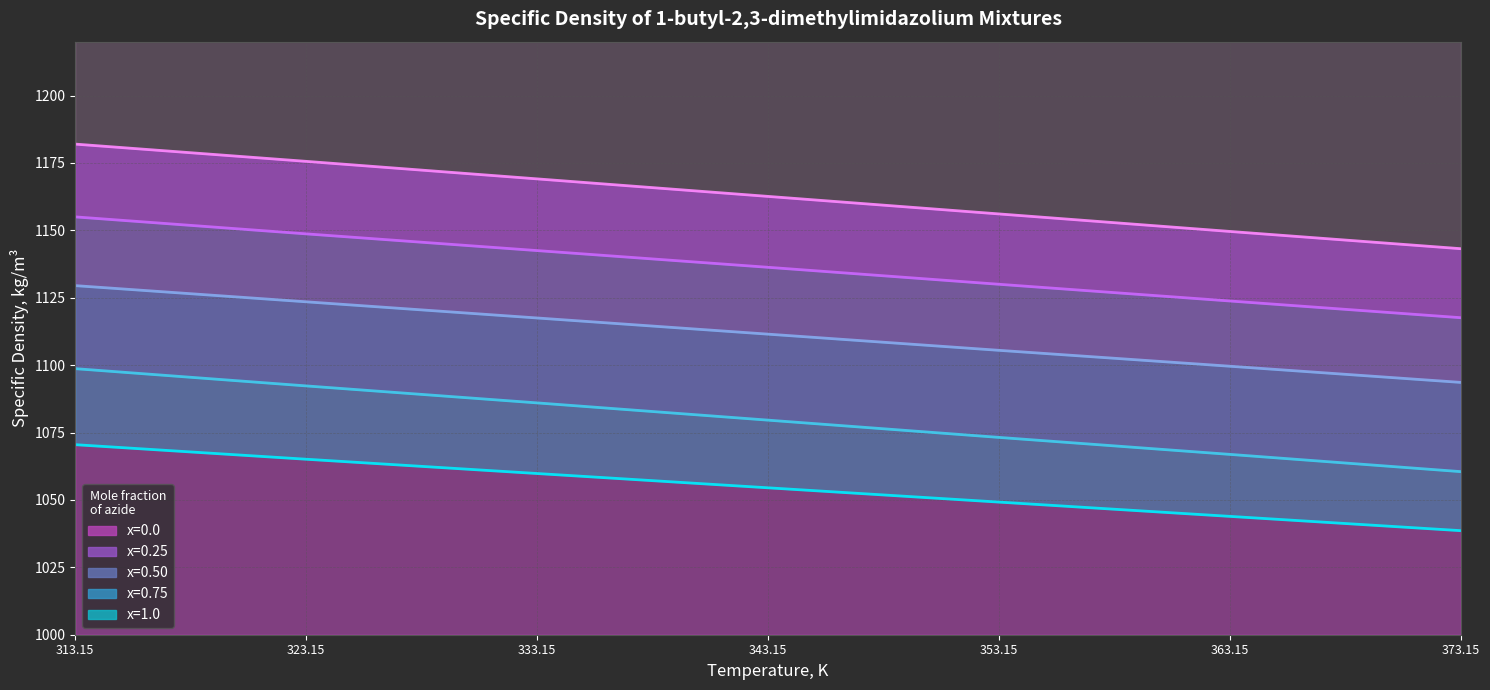

Is the value of x=0.0 at 333.15 greater than the value of x=1.0 at 363.15?

Yes